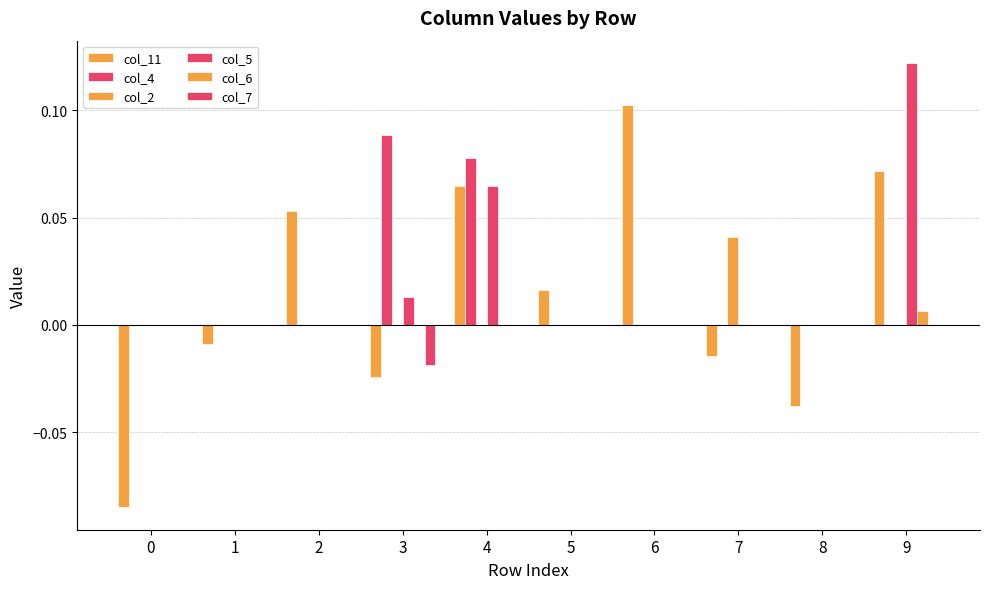

Are the bars horizontal?

No